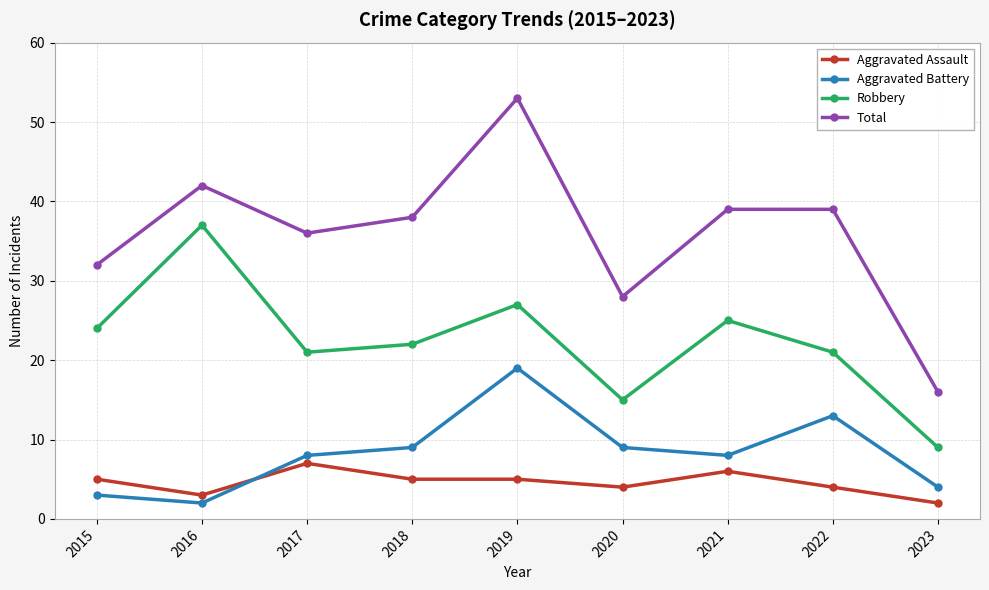

True or false: Aggravated Battery has more than 2 points higher than both neighbors.

False